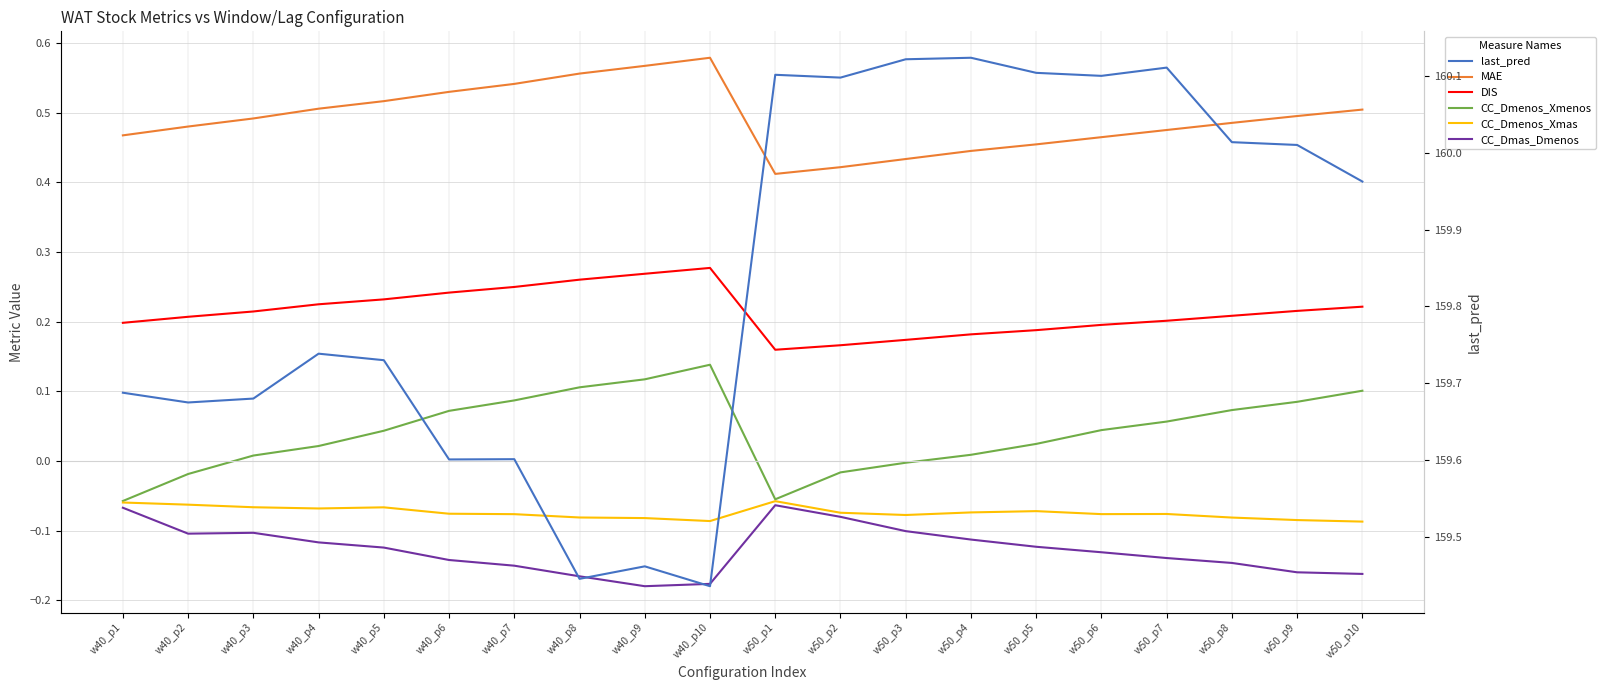

Is the value of CC_Dmenos_Xmenos at w50_p6 greater than the value of CC_Dmenos_Xmas at w50_p9?

Yes